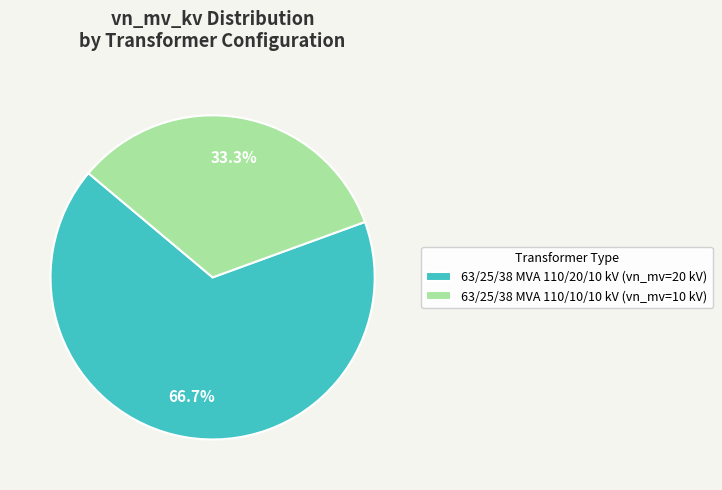

Approximately how many times larger is the value at 63/25/38 MVA 110/10/10 kV compared to 63/25/38 MVA 110/20/10 kV?

0.5